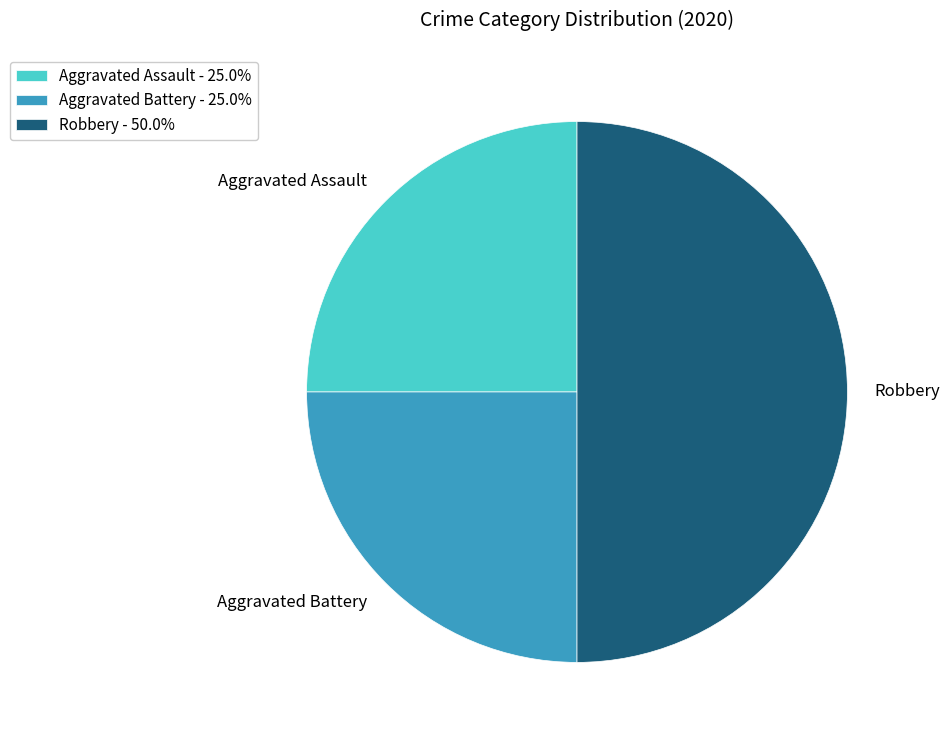

Which category has the biggest portion of the pie?

Robbery